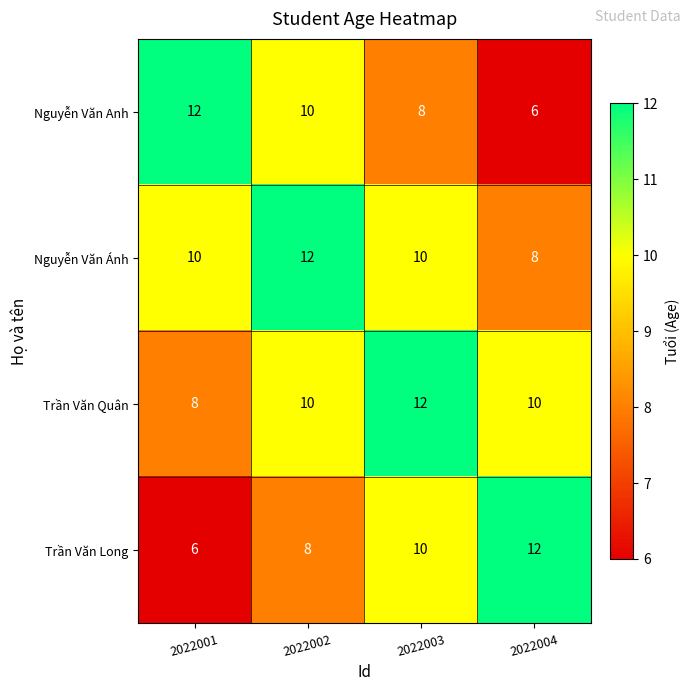

What is the spread (max minus min) of values at 2022001?

6